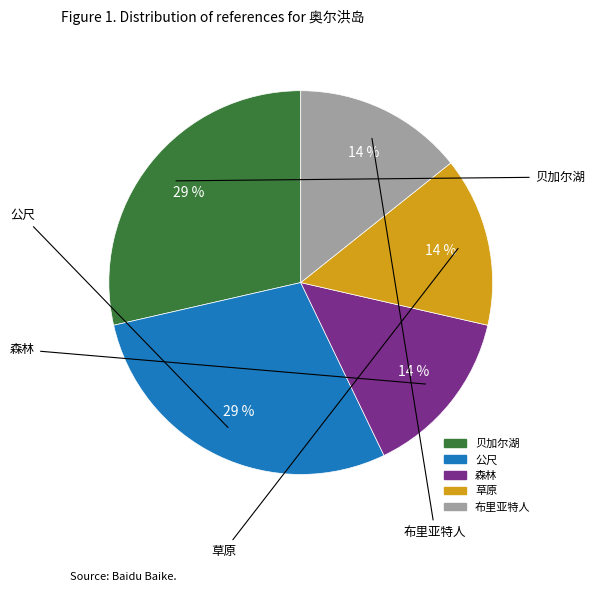

To the nearest percent, what portion does 公尺 represent?

29%